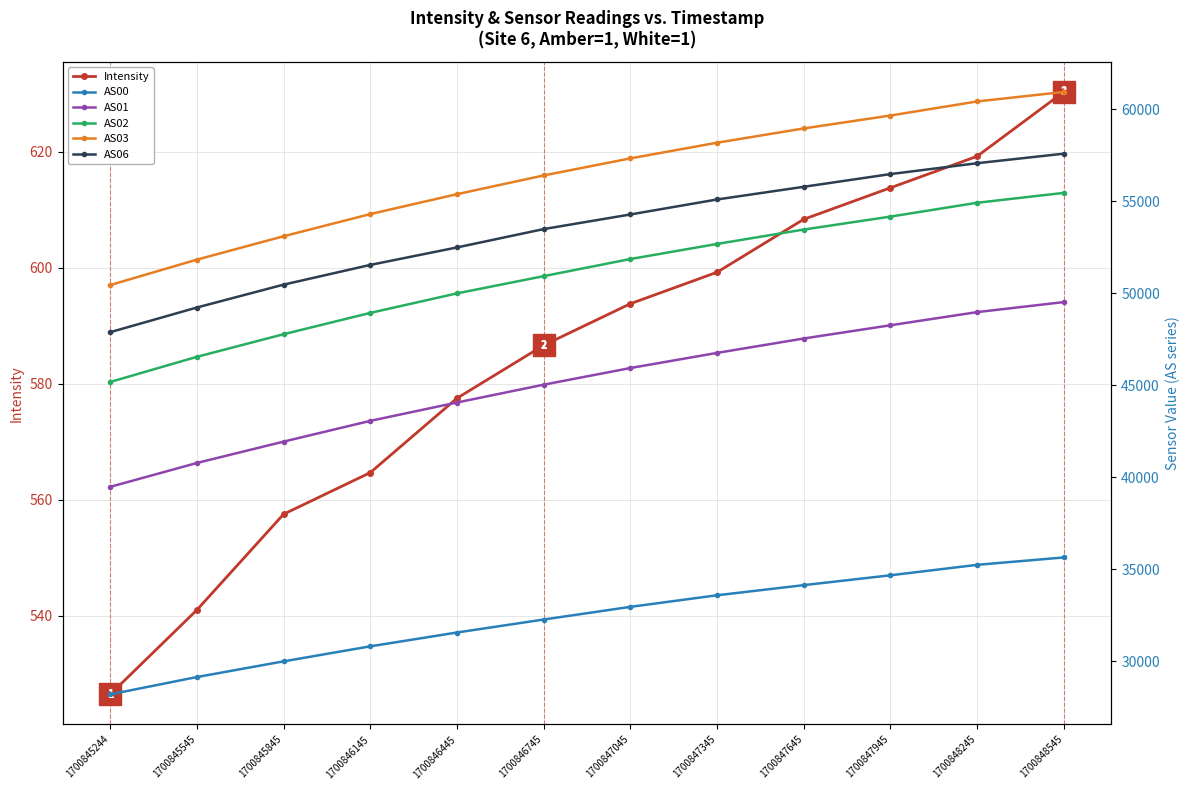

Between 1700845545 and 1700846445, which is larger?

1700846445